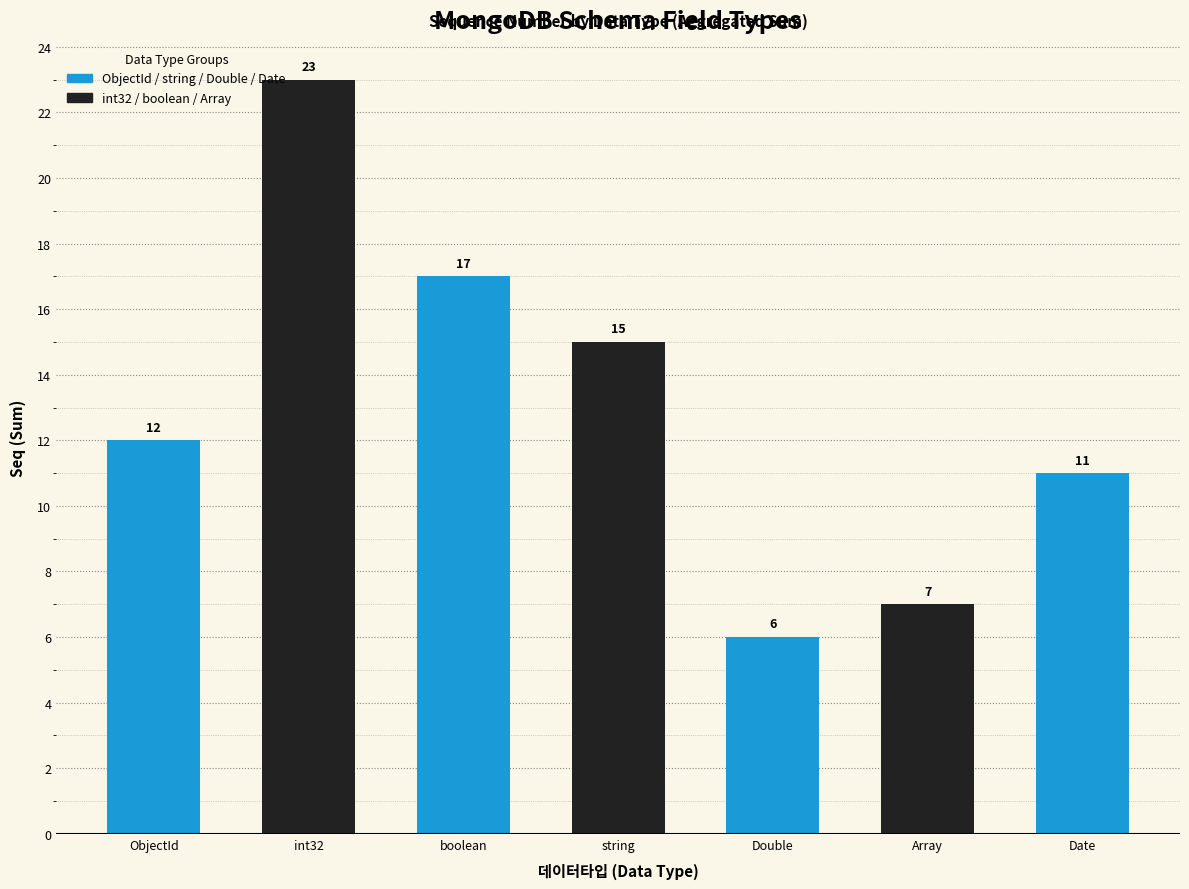

Reading left to right, transcribe all the data shown in this chart.

ObjectId=12	int32=23	boolean=17	string=15	Double=6	Array=7	Date=11